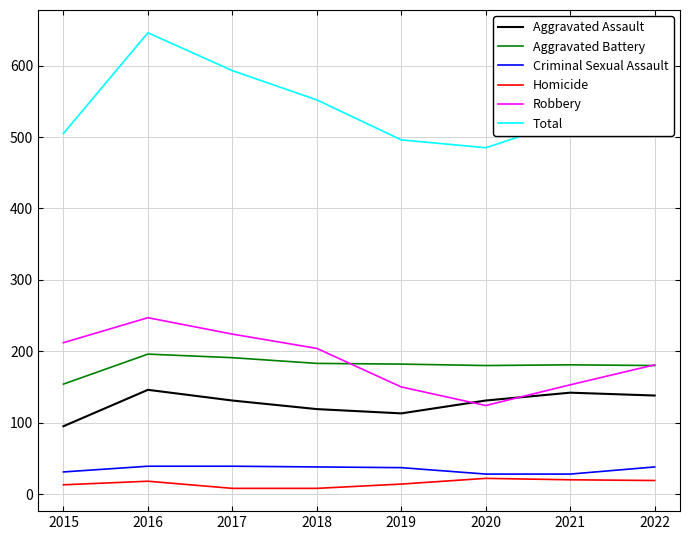

The Total series shows 107 at 2021. True or false?

False